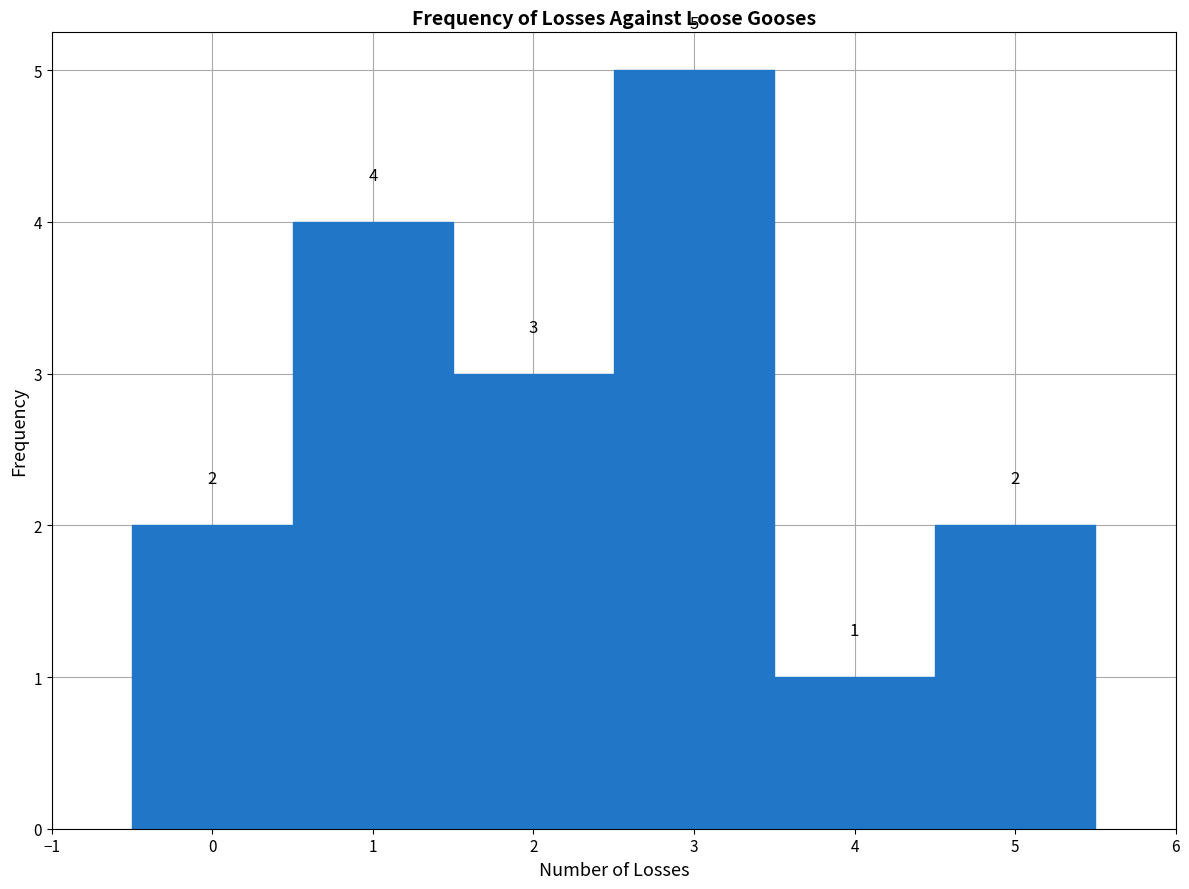

What is the height of the bar covering 0.5 to 1.5 on the x-axis?

4